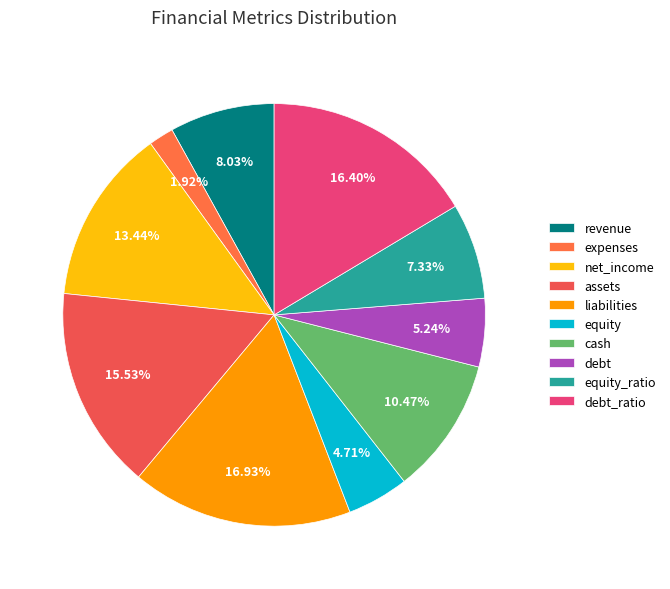

Is it true that cash is 10% of the pie?

True